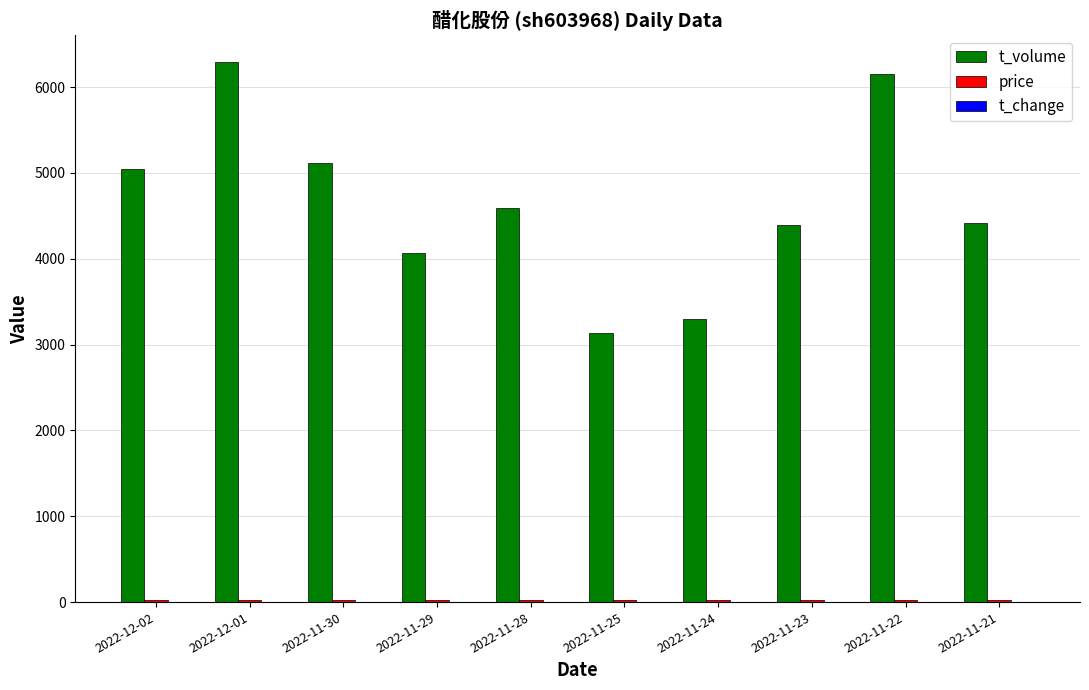

Which series has the largest total across all categories?

t_volume